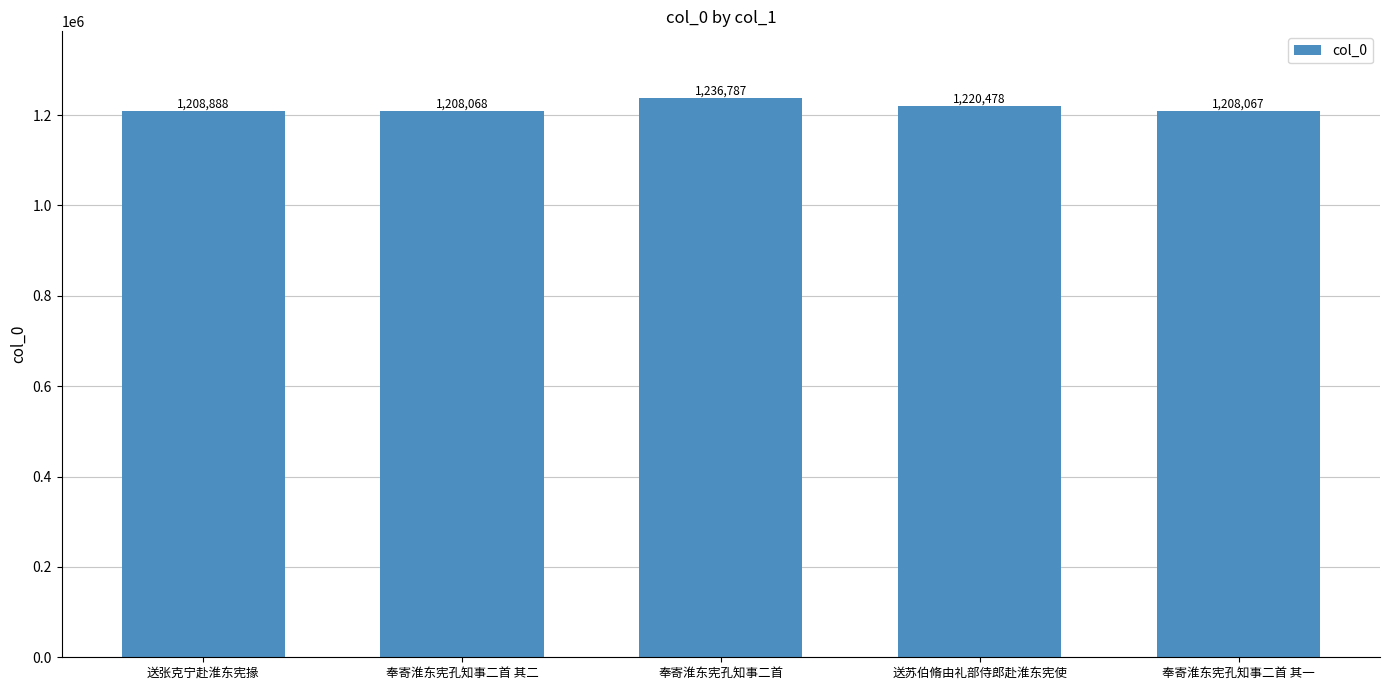

Is it true that the value at 奉寄淮东宪孔知事二首 is 510817?

False